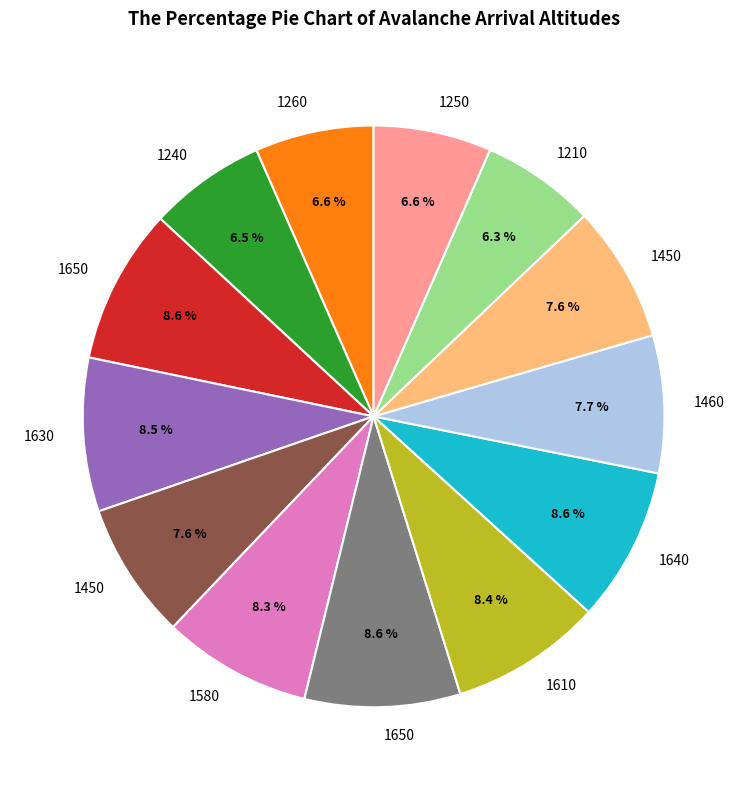

Does any single category account for the majority?

No